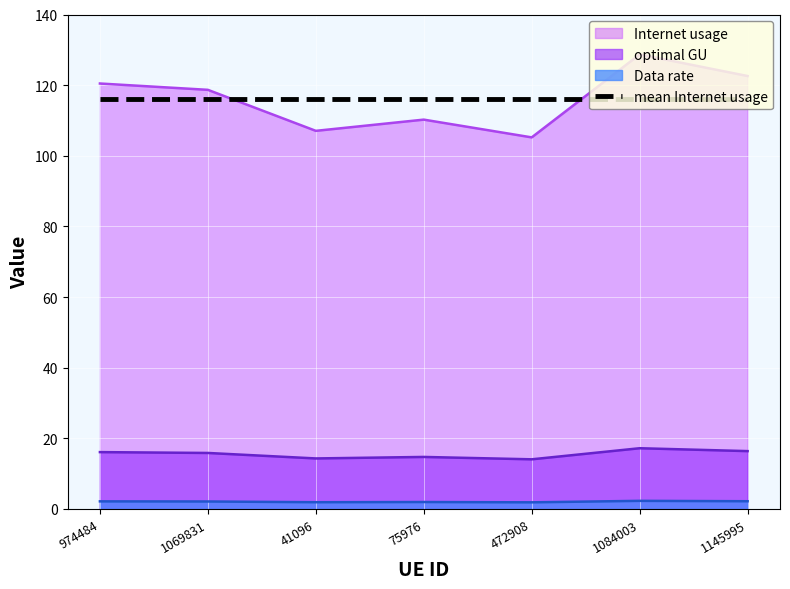

Does the chart display data point markers on the line(s)?

No